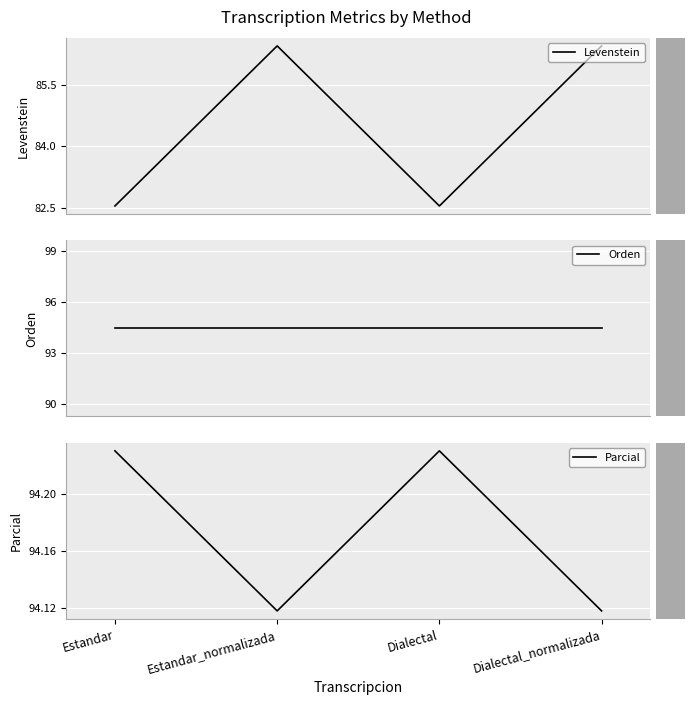

What position from the left is Estandar?

1